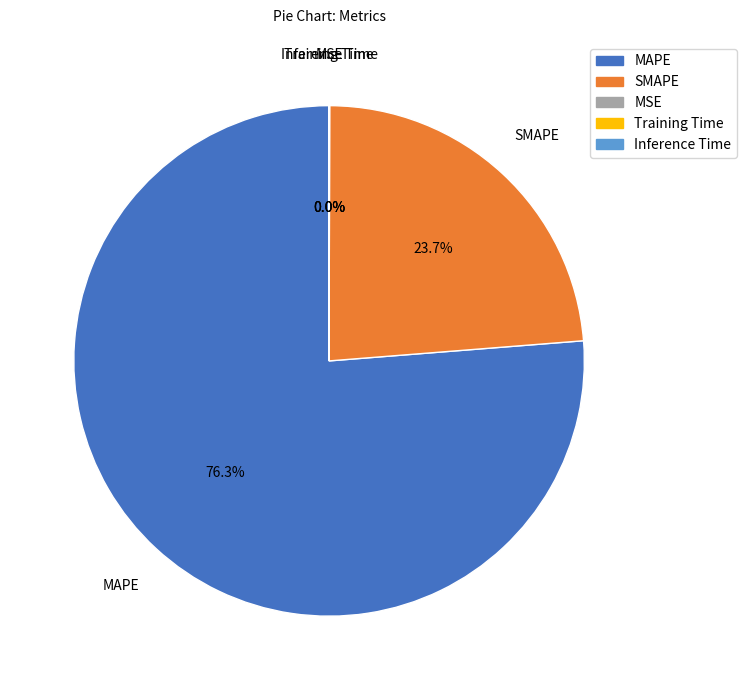

Does SMAPE represent more than half of the total?

No